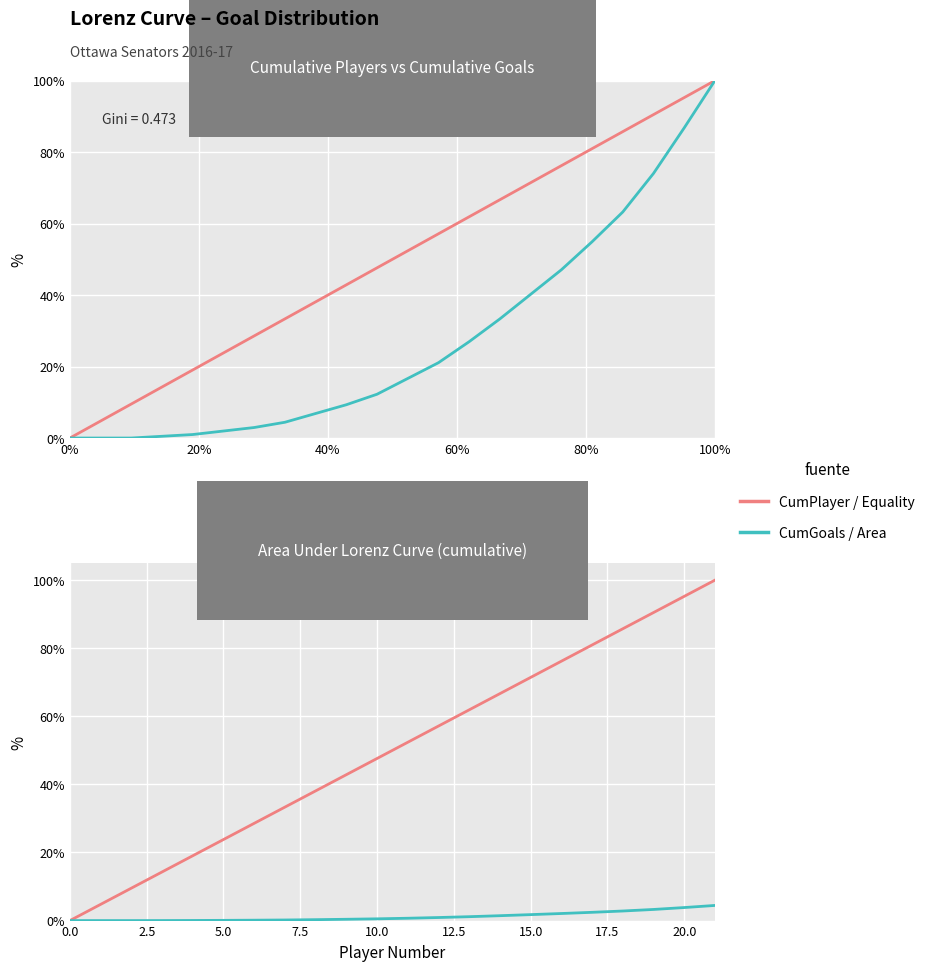

How many categories are shown in the chart?

22